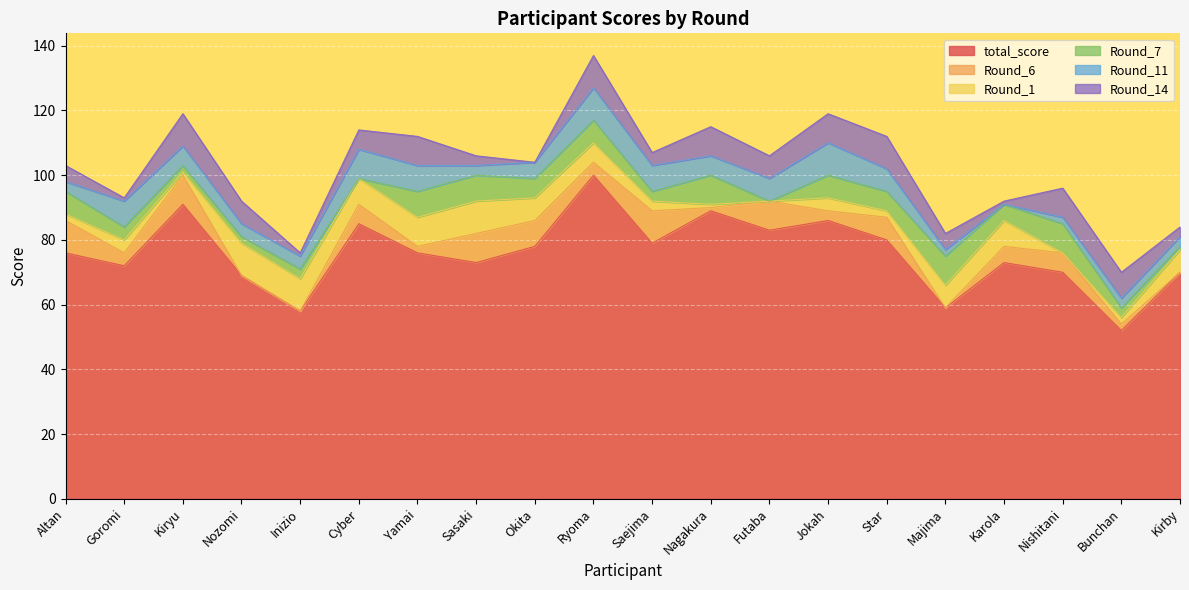

Where is the first local maximum for Round_11?

Goromi